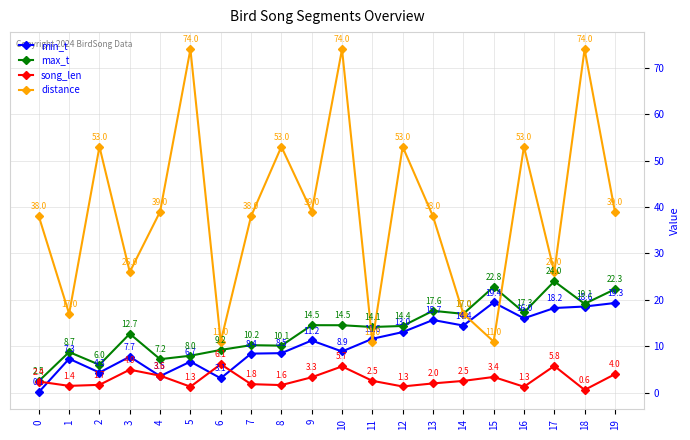

How many times do min_t and distance cross each other?

4